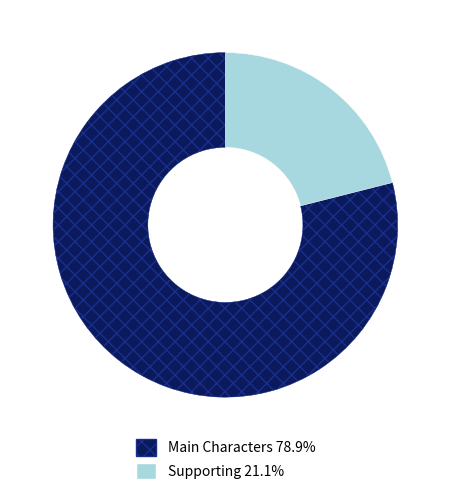

Is there a majority slice in this chart?

Yes